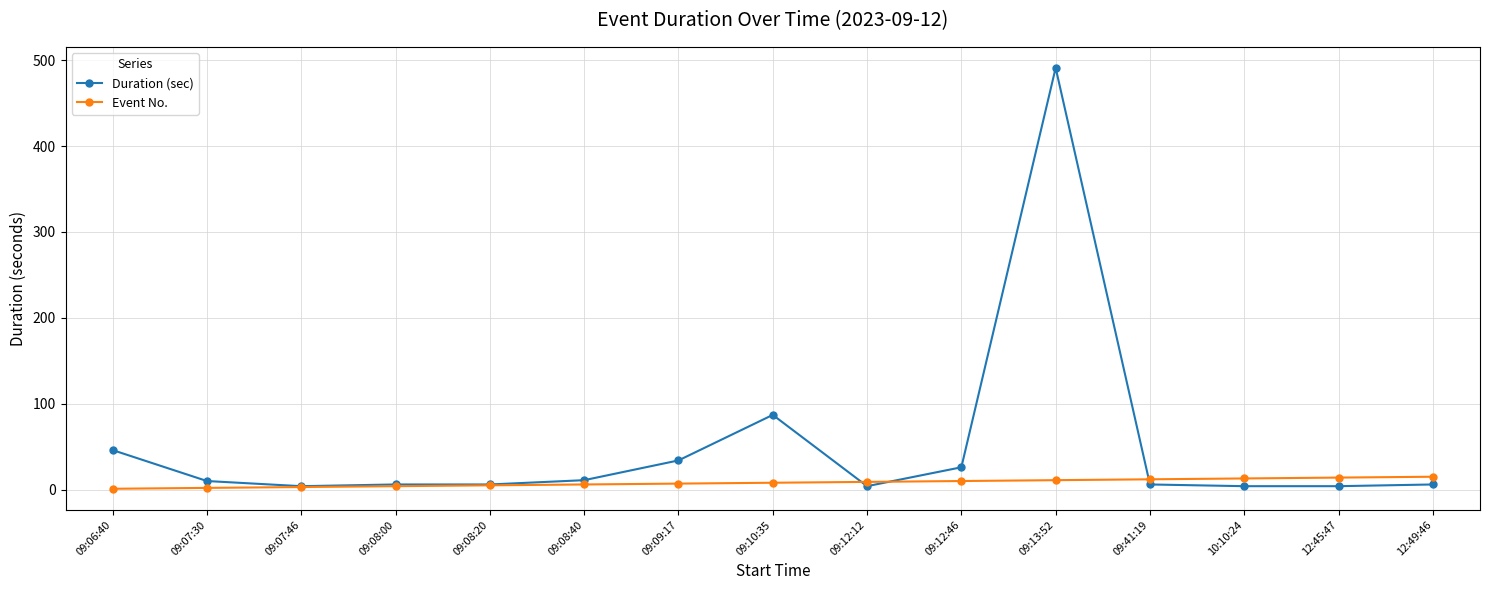

What is the difference between the highest and lowest values at 09:08:00?

2